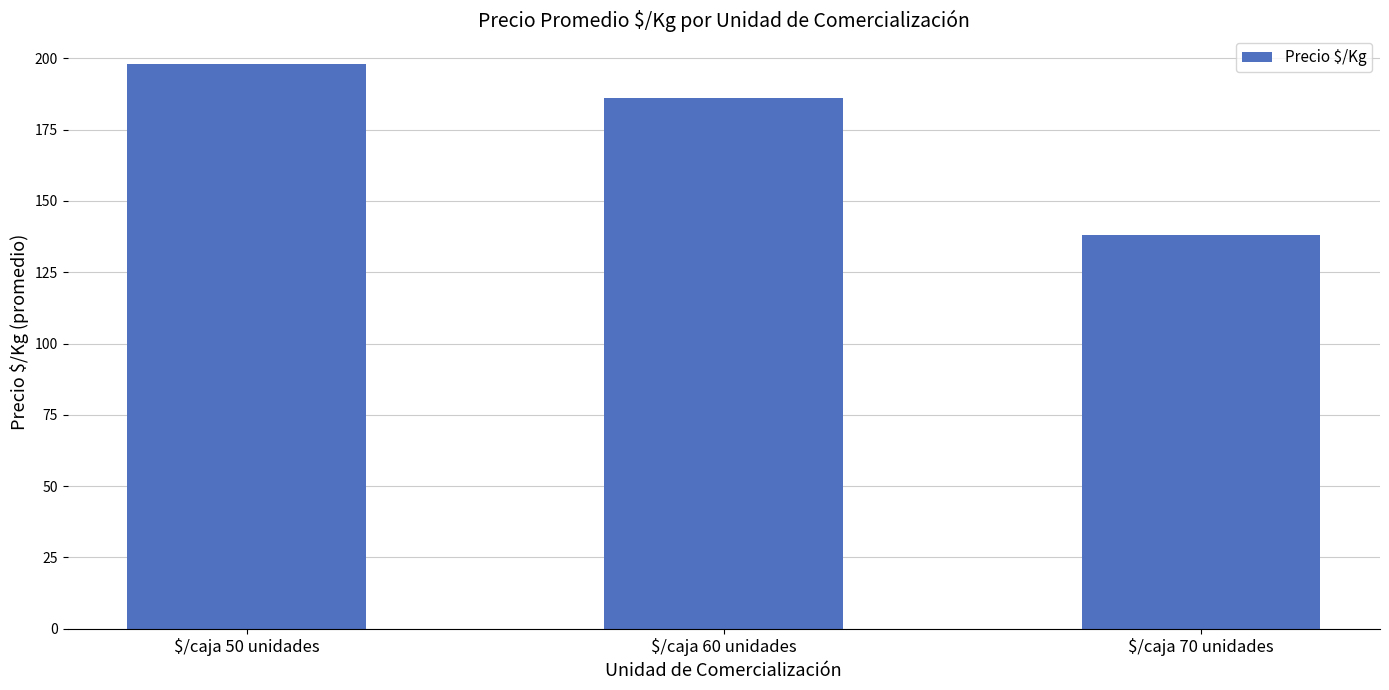

Is it true that the value at $/caja 70 unidades is 138.1?

True